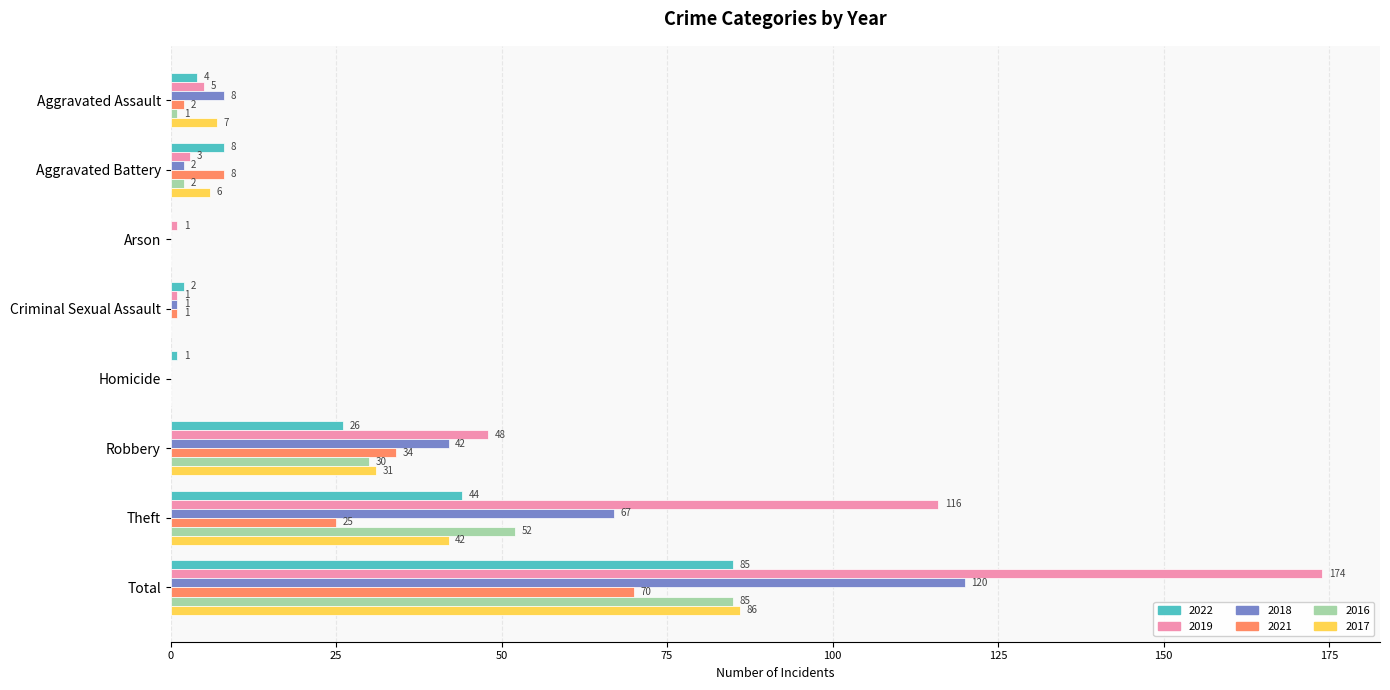

The 2021 series shows 0 at Arson. True or false?

True